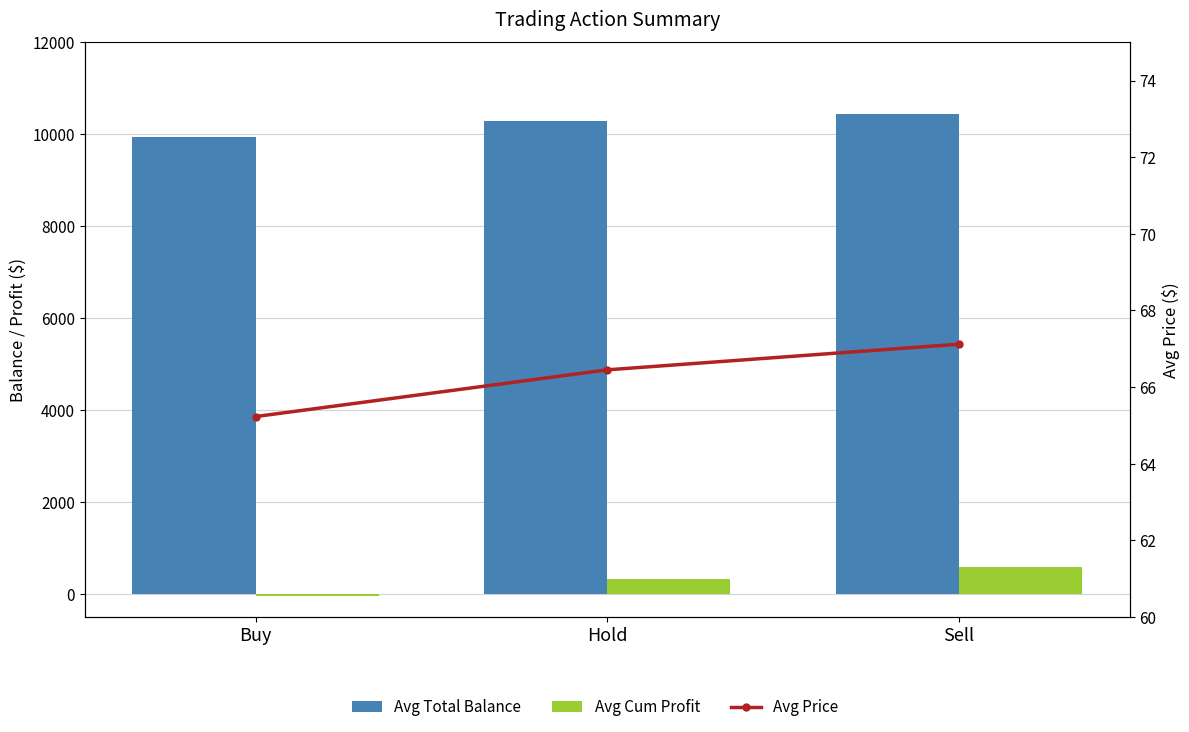

How many categories are shown in the chart?

3